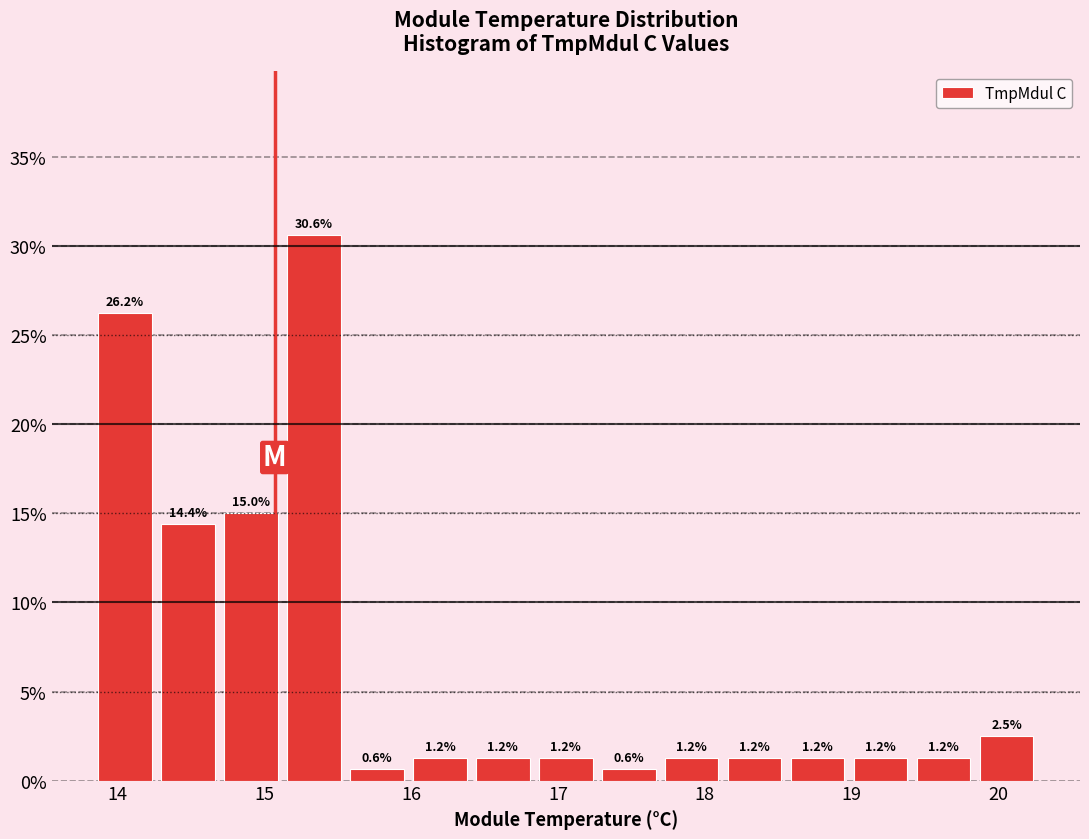

How tall is the bar that spans 19.4 to 19.9 on the x-axis? The bar edges are not printed on the chart, so give them approximately, as read against the axis.

1.2